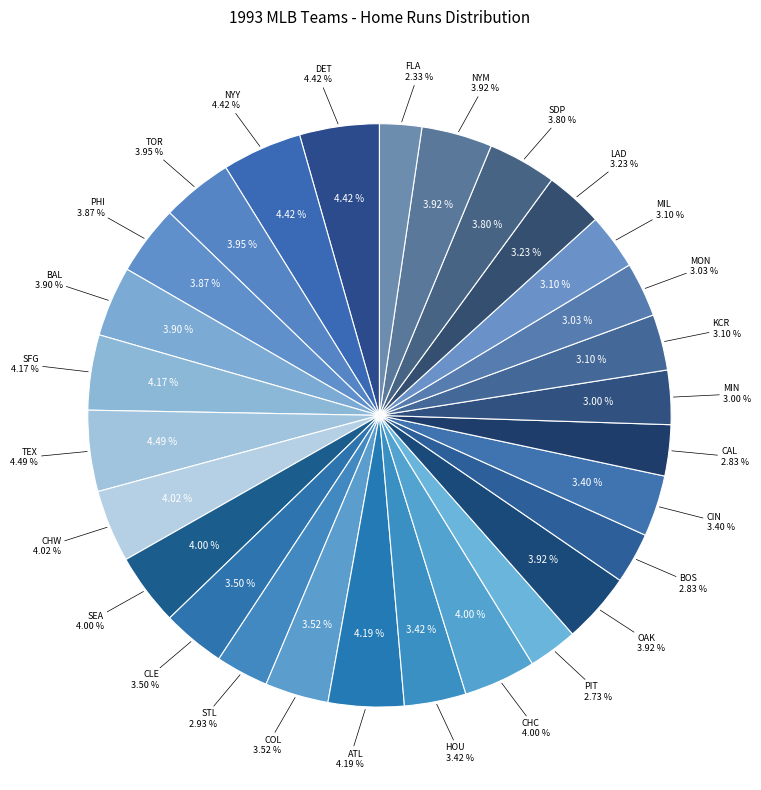

What percentage is the CIN slice, to the nearest percent?

3%